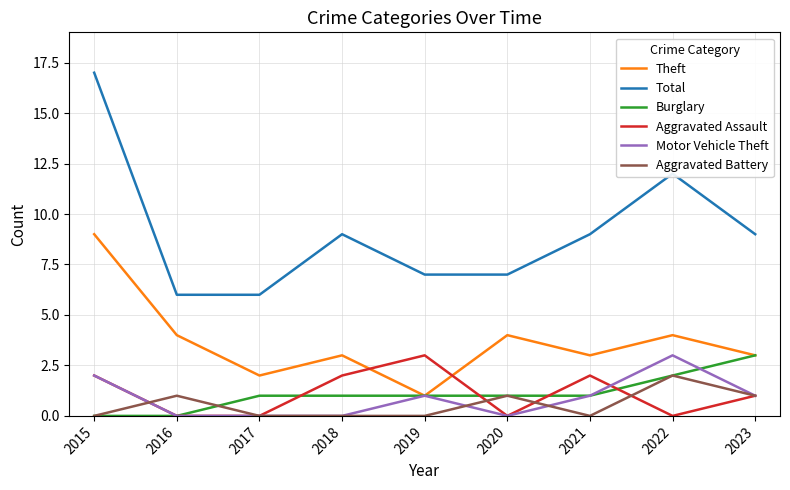

Reading left to right, transcribe all the data shown in this chart.

Theft: 2015=9	2016=4	2017=2	2018=3	2019=1	2020=4	2021=3	2022=4	2023=3
Total: 2015=17	2016=6	2017=6	2018=9	2019=7	2020=7	2021=9	2022=12	2023=9
Burglary: 2015=0	2016=0	2017=1	2018=1	2019=1	2020=1	2021=1	2022=2	2023=3
Aggravated Assault: 2015=2	2016=0	2017=0	2018=2	2019=3	2020=0	2021=2	2022=0	2023=1
Motor Vehicle Theft: 2015=2	2016=0	2017=0	2018=0	2019=1	2020=0	2021=1	2022=3	2023=1
Aggravated Battery: 2015=0	2016=1	2017=0	2018=0	2019=0	2020=1	2021=0	2022=2	2023=1